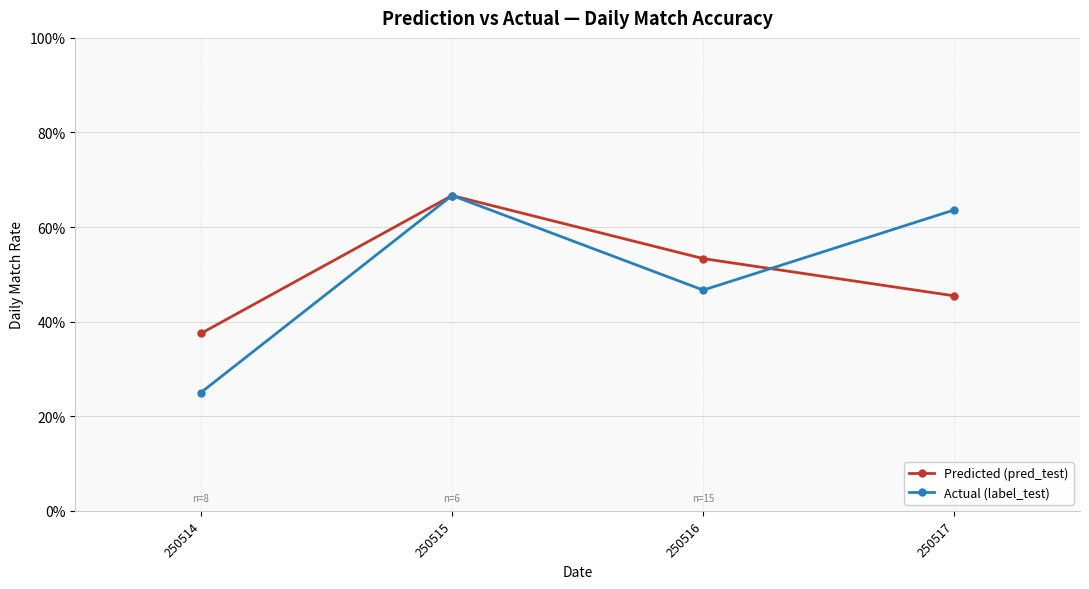

Does the chart display data point markers on the line(s)?

Yes